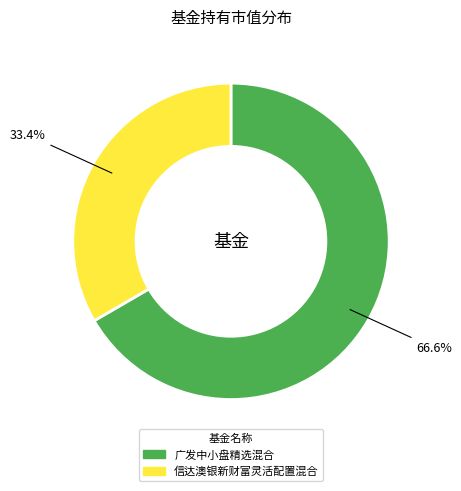

How many slices are in this pie chart?

2